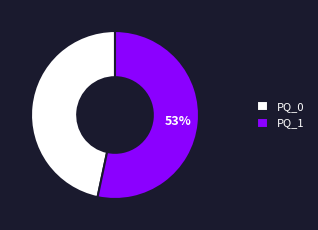

Combined, do PQ_1 and PQ_0 account for over 50%?

Yes